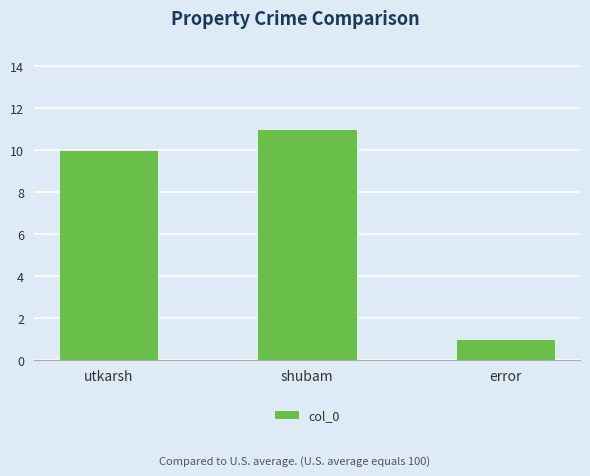

The chart shows a value of 16 at shubam. True or false?

False